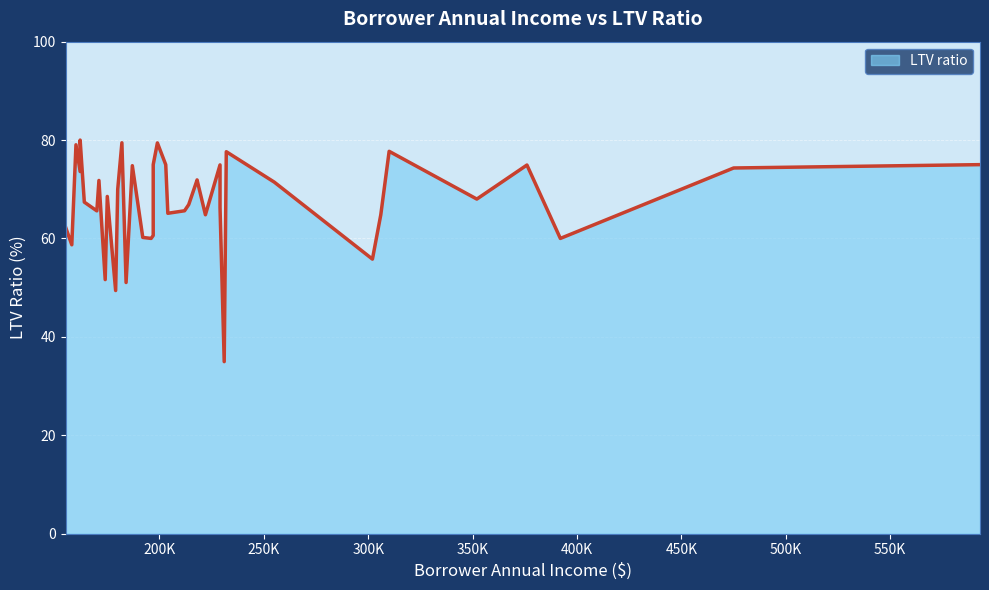

Which label corresponds to the largest value in the chart?

162000